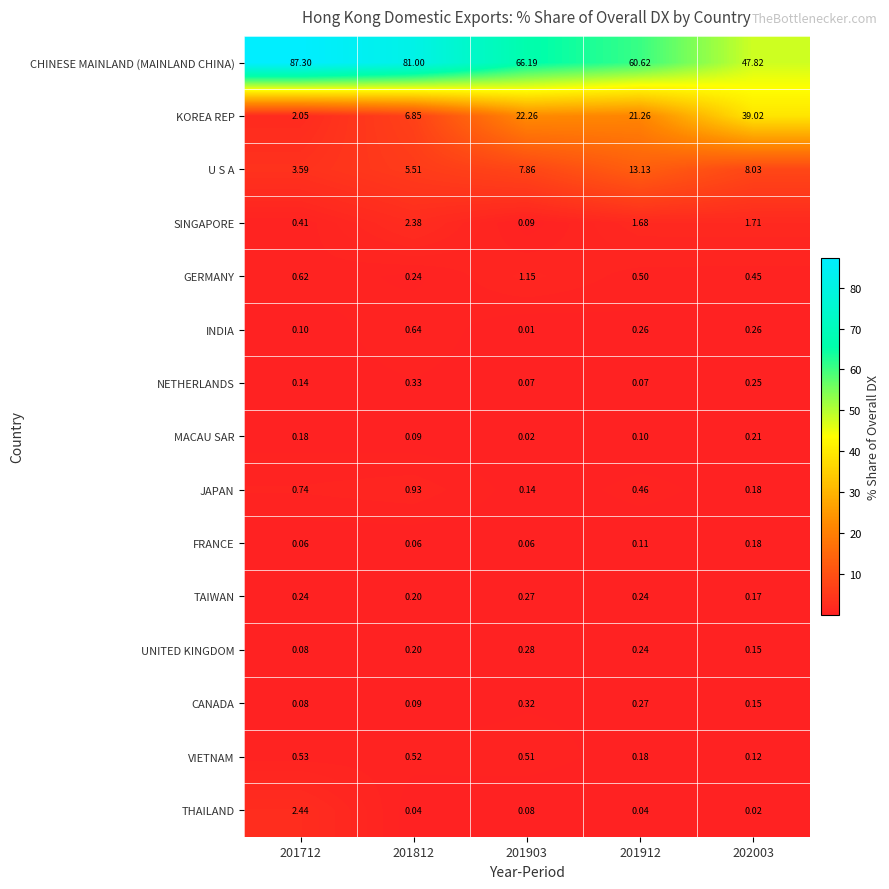

List the series in order of their peak value, highest first.

CHINESE MAINLAND (MAINLAND CHINA), KOREA REP, U S A, THAILAND, SINGAPORE, GERMANY, JAPAN, INDIA, VIETNAM, NETHERLANDS, CANADA, UNITED KINGDOM, TAIWAN, MACAU SAR, FRANCE